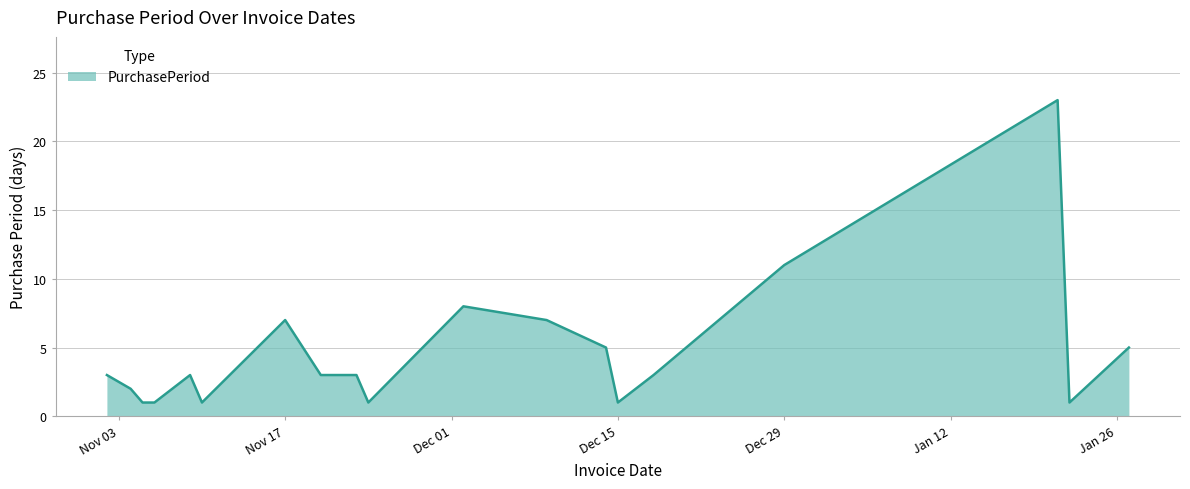

Reading left to right, extract all data points from this chart.

3	2	1	1	3	1	7	3	3	1	8	7	5	1	3	11	23	1	5